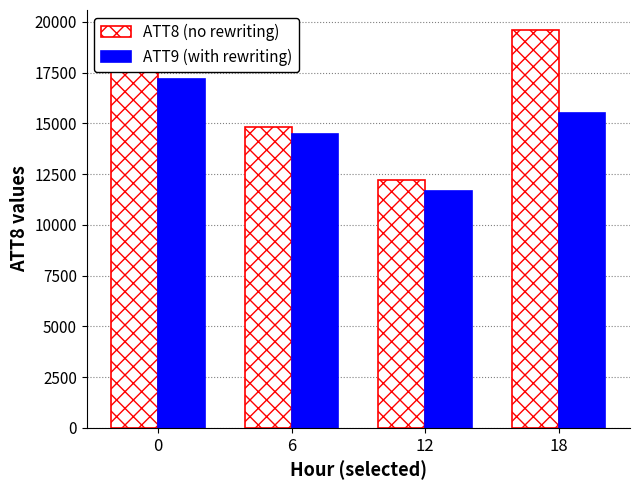

Which category has the lowest value across all series?

12